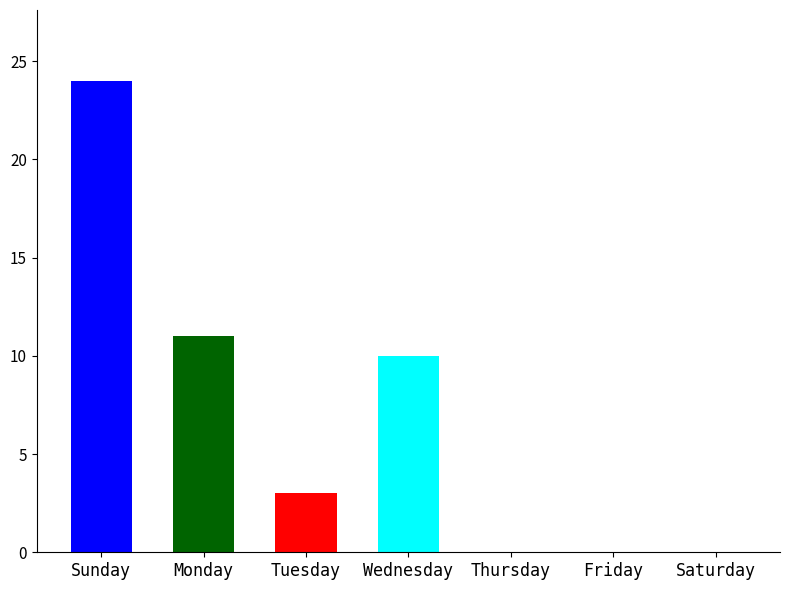

How many series are shown in this chart?

1